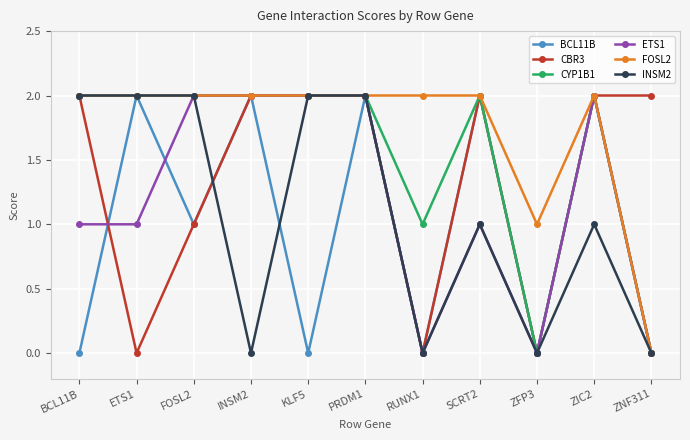

The ETS1 series shows 2 at KLF5. True or false?

True